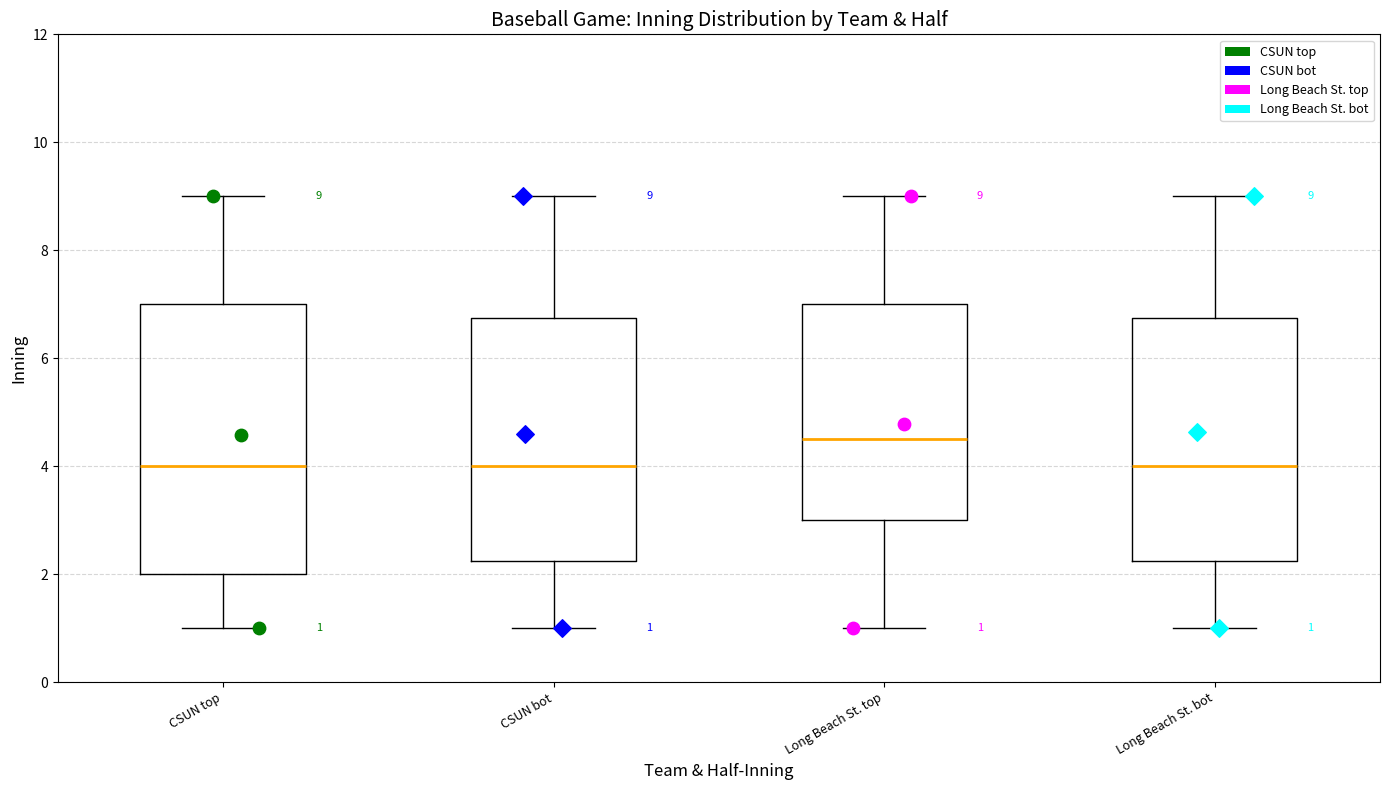

Comparing the boxes themselves (not the whiskers), which one is the tallest?

CSUN top